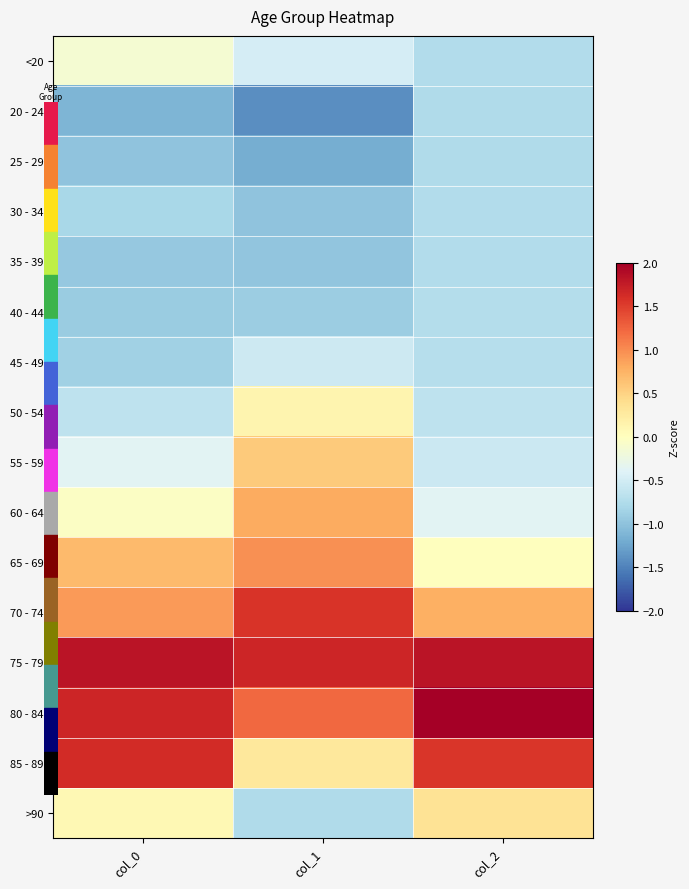

Reading left to right, list all the values displayed in this chart.

<20: col_0=-0.1	col_1=-0.5	col_2=-0.7
20 - 24: col_0=-1.1	col_1=-1.4	col_2=-0.8
25 - 29: col_0=-1.0	col_1=-1.2	col_2=-0.8
30 - 34: col_0=-0.8	col_1=-1.0	col_2=-0.7
35 - 39: col_0=-0.9	col_1=-1.0	col_2=-0.7
40 - 44: col_0=-0.9	col_1=-0.9	col_2=-0.7
45 - 49: col_0=-0.9	col_1=-0.5	col_2=-0.7
50 - 54: col_0=-0.6	col_1=0.1	col_2=-0.6
55 - 59: col_0=-0.4	col_1=0.6	col_2=-0.5
60 - 64: col_0=-0.0	col_1=0.8	col_2=-0.4
65 - 69: col_0=0.7	col_1=1.0	col_2=0.0
70 - 74: col_0=0.9	col_1=1.6	col_2=0.8
75 - 79: col_0=1.8	col_1=1.7	col_2=1.8
80 - 84: col_0=1.7	col_1=1.2	col_2=2.2
85 - 89: col_0=1.6	col_1=0.3	col_2=1.6
>90: col_0=0.1	col_1=-0.8	col_2=0.4